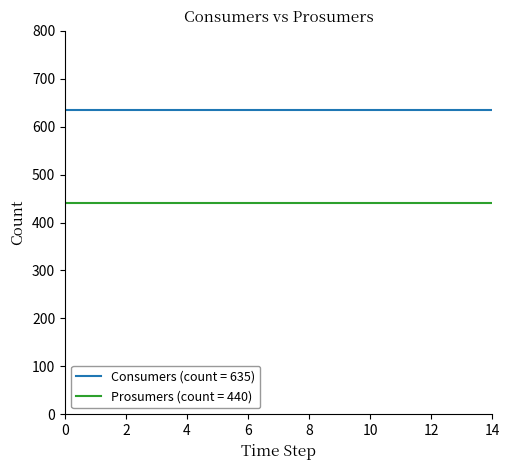

Rank the series by their average value, from lowest to highest.

Prosumers (count = 440), Consumers (count = 635)